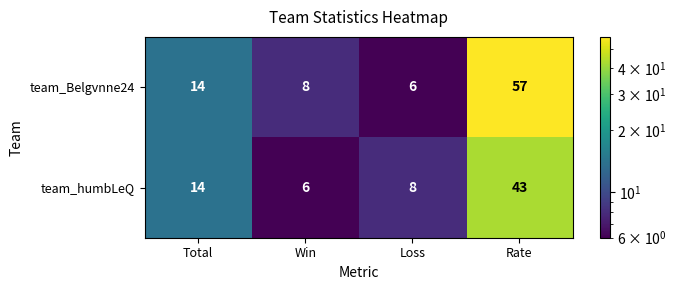

Which category has the lowest value in the team_Belgvnne24 series?

Loss